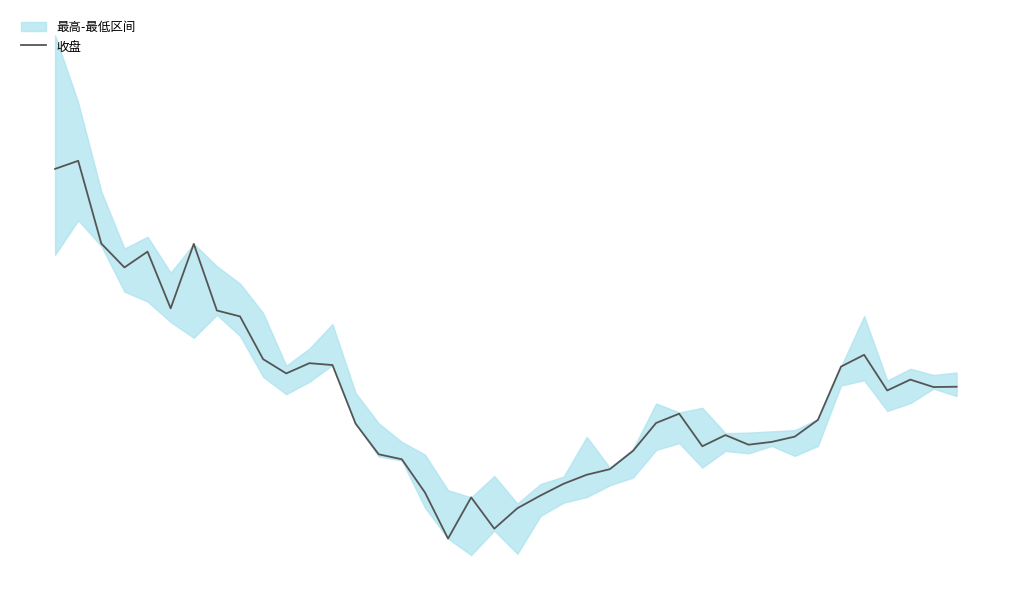

True or false: the data has more than 2 interior local peaks.

True